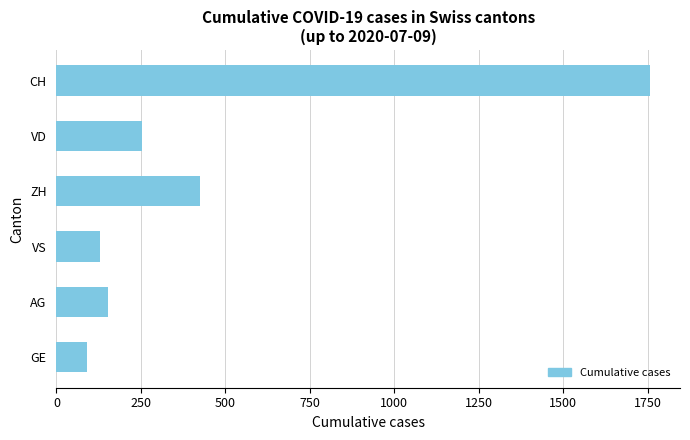

Reading bottom to top, extract all data points from this chart.

92	153	128	424	252	1758